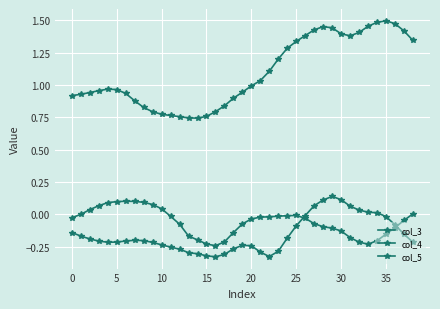

At which category does col_5 reach its first local valley?

15